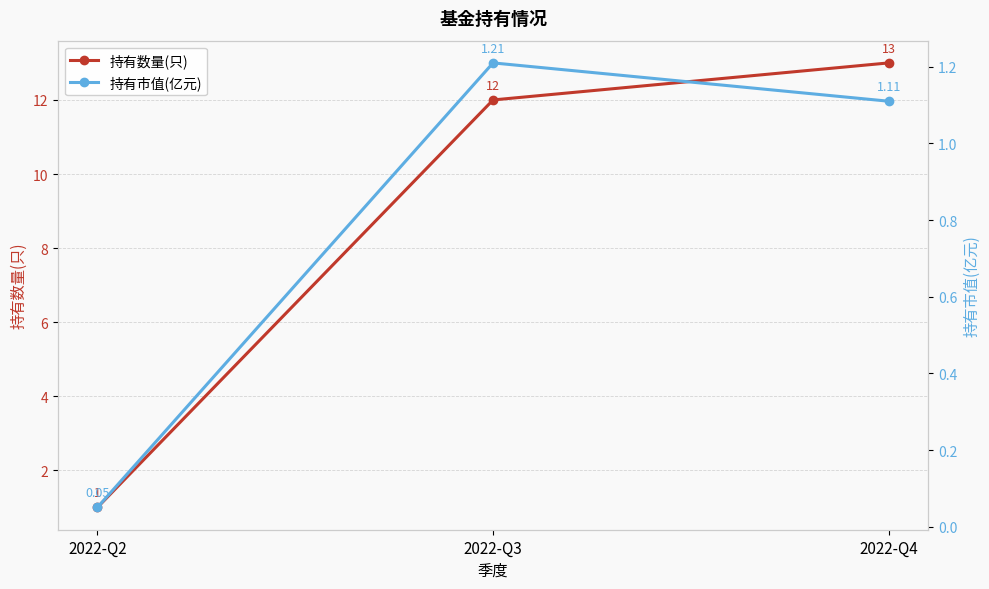

Reading left to right, transcribe all the data shown in this chart.

持有数量(只): 1.0	12.0	13.0
持有市值(亿元): 0.1	1.2	1.1